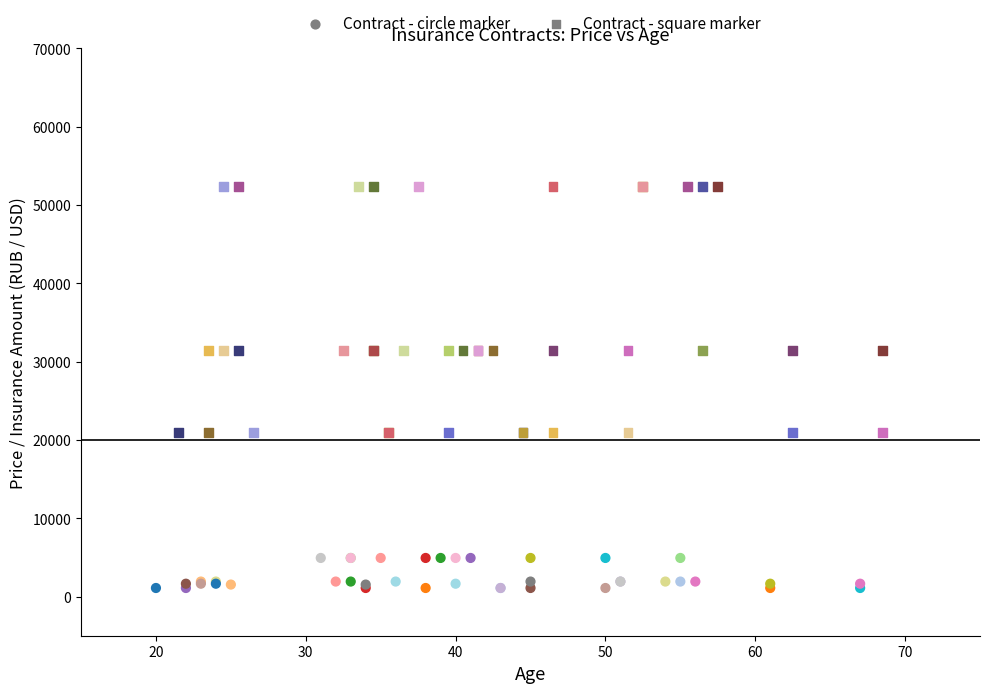

Which series reaches the maximum Y coordinate?

Contract - square marker